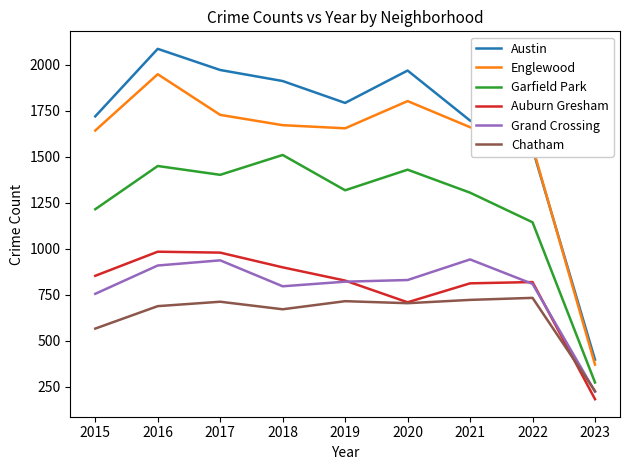

True or false: Austin has more than 0 points higher than both neighbors.

True